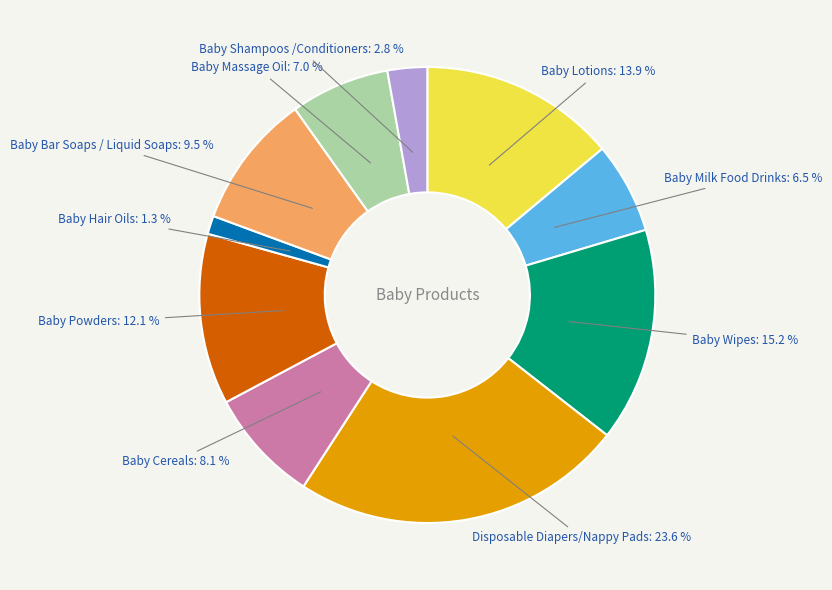

Does any single category account for the majority?

No